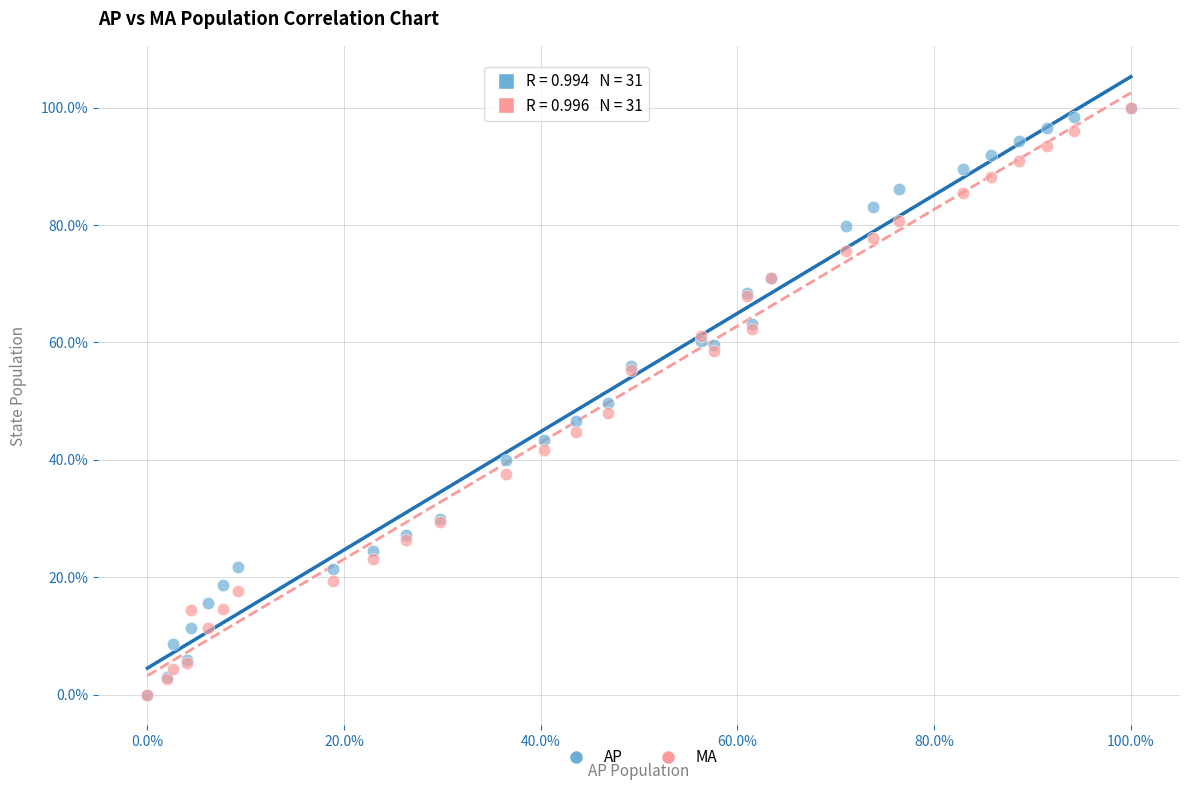

What are all the series names shown in the legend?

AP, MA